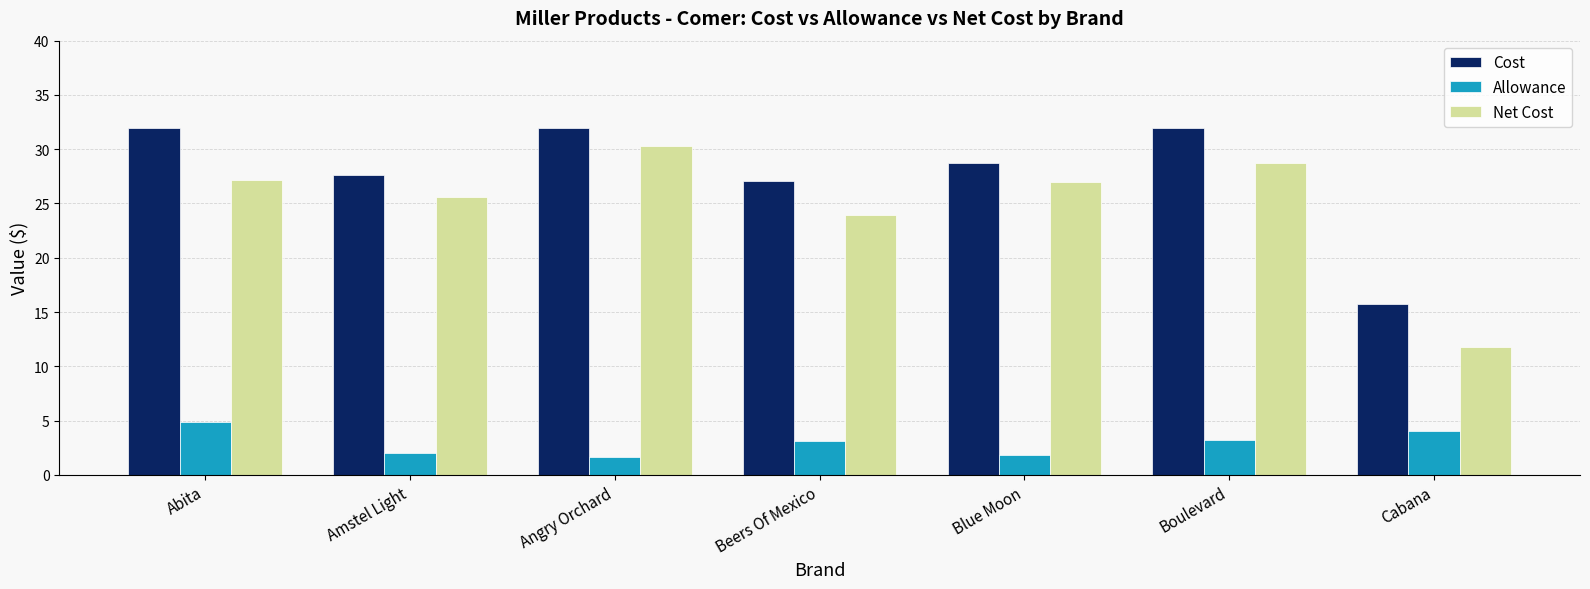

What is the value of the Net Cost bar at the 3rd from the left?

30.3